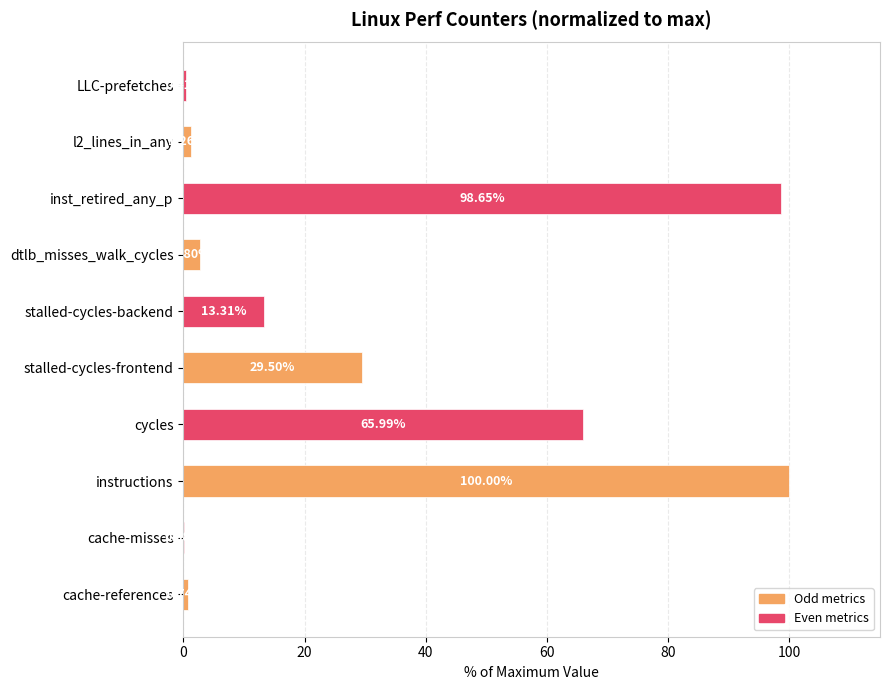

Which label corresponds to the largest value in the chart?

instructions